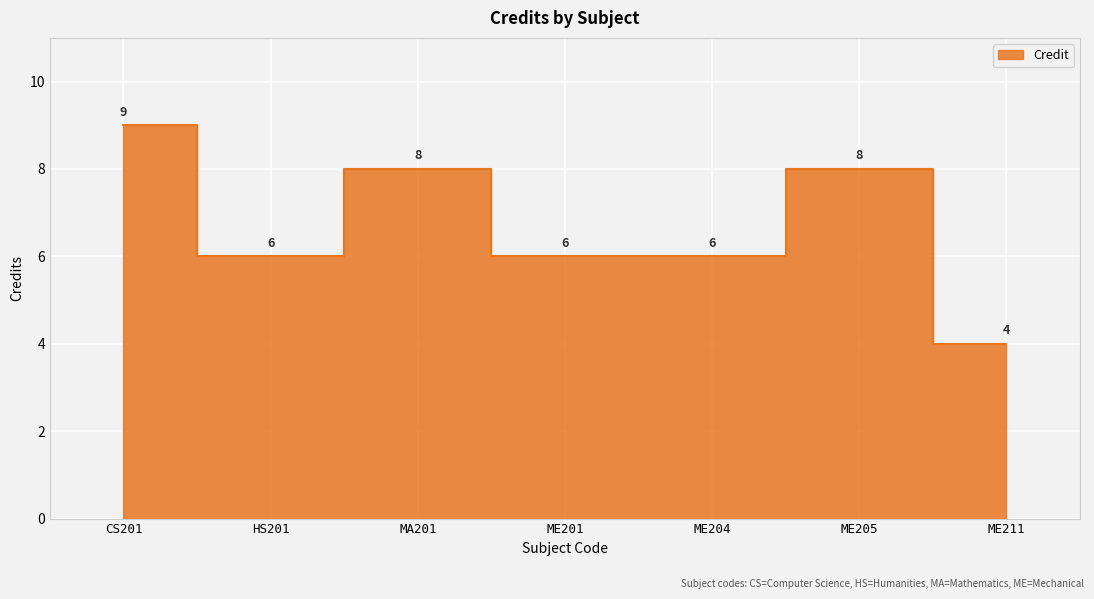

What is the change in value from MA201 to ME204?

-2